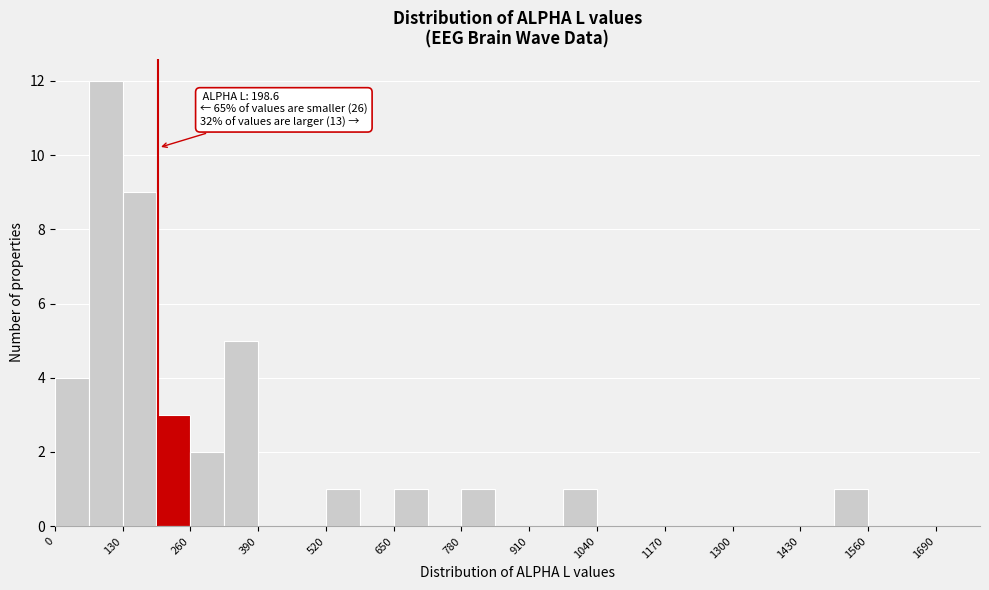

Read against the x-axis, roughly where is the centre of the tallest bar?

100